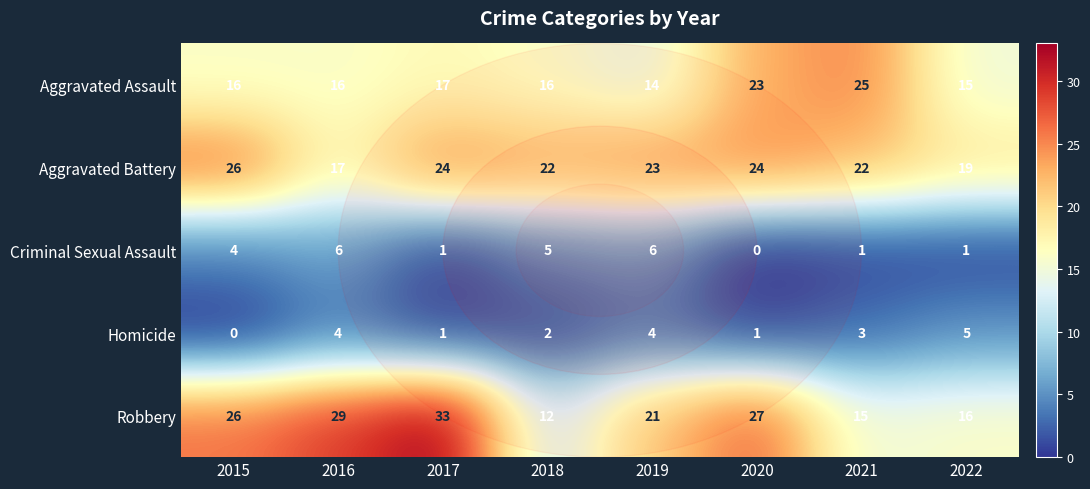

What is the sum of the Aggravated Assault values at 2016 and 2018?

32